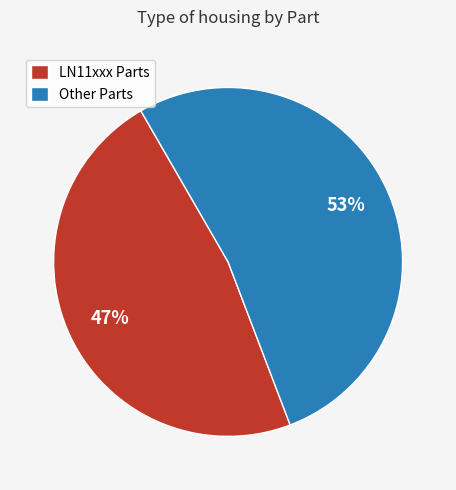

Which slice is the smallest?

LN11xxx Parts